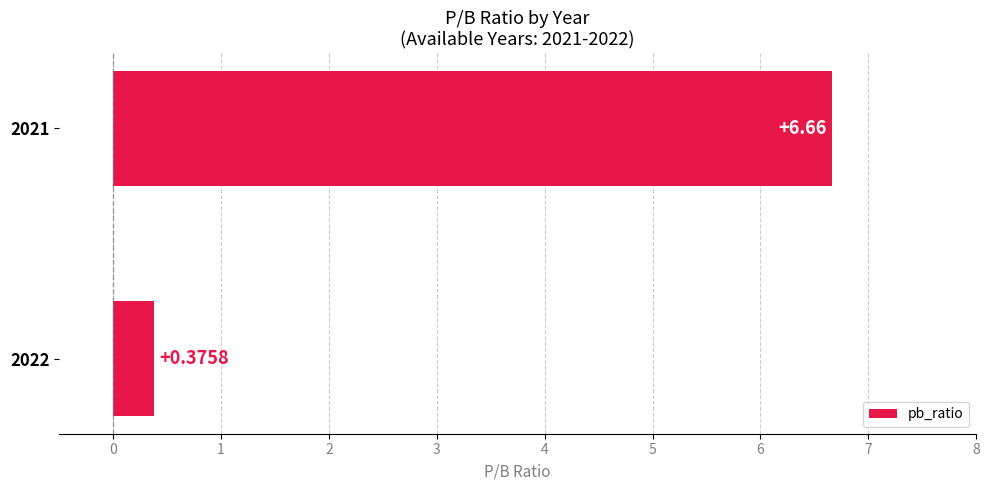

What is the average value?

3.5